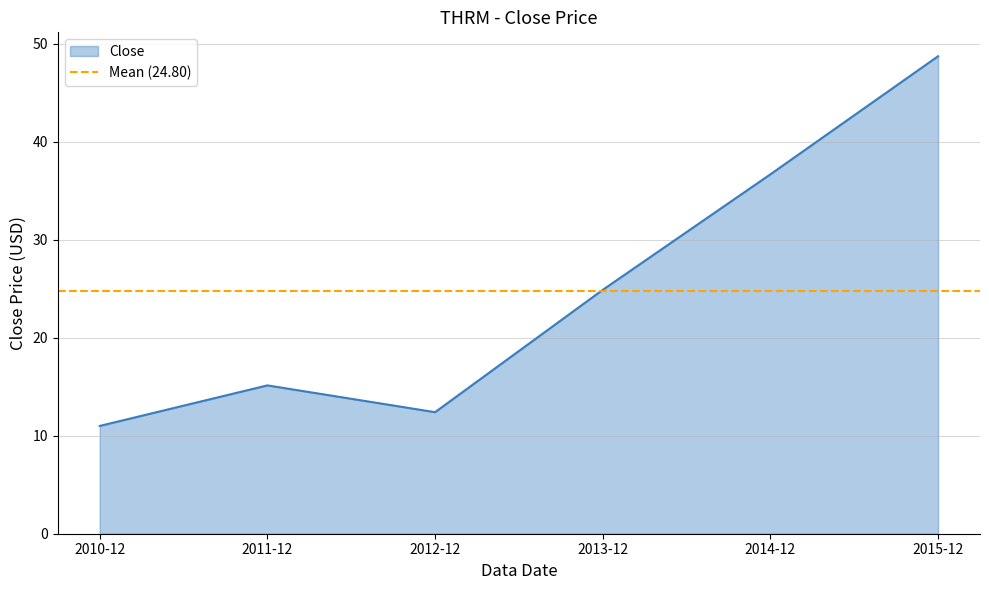

How many lines are shown in the chart?

1